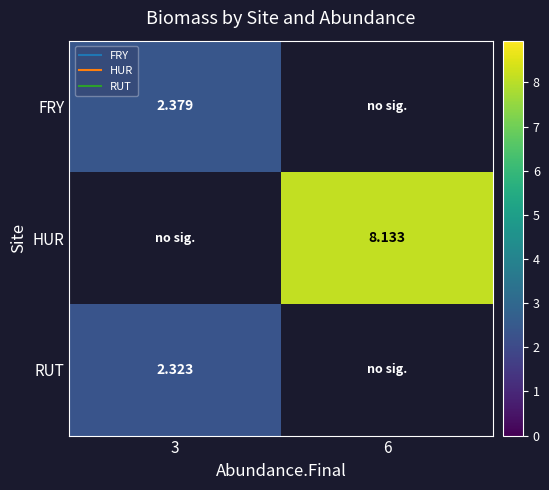

Which category has the lowest value across all series?

3